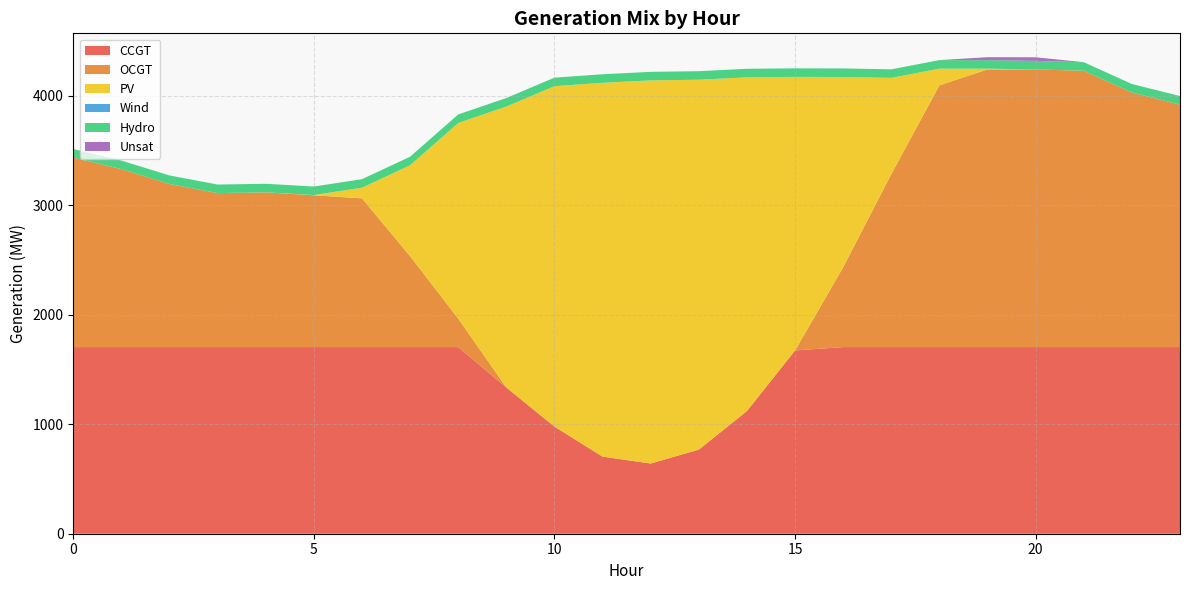

Reading left to right, what are all the values shown in this chart?

CCGT: 1704	1704	1704	1704	1704	1704	1704	1704	1704	1335	978	704	641	768	1120	1673	1704	1704	1704	1704	1704	1704	1704	1704
OCGT: 1730	1625	1489	1406	1413	1386	1358	830	260	0	0	0	0	0	0	0	729	1579	2390	2535	2535	2523	2324	2214
PV: 0	0	0	0	0	2	97	830	1786	2565	3108	3413	3498	3377	3047	2498	1737	879	152	7	0	0	0	0
Wind: 0	0	0	0	0	0	0	0	0	0	0	0	0	0	0	0	0	0	0	0	0	0	0	0
Hydro: 78	78	78	78	78	78	78	78	78	78	78	78	78	78	78	78	78	78	78	78	78	78	78	78
Unsat: 0	0	0	0	0	0	0	0	0	0	0	0	0	0	0	0	0	0	0	27	33	0	0	0